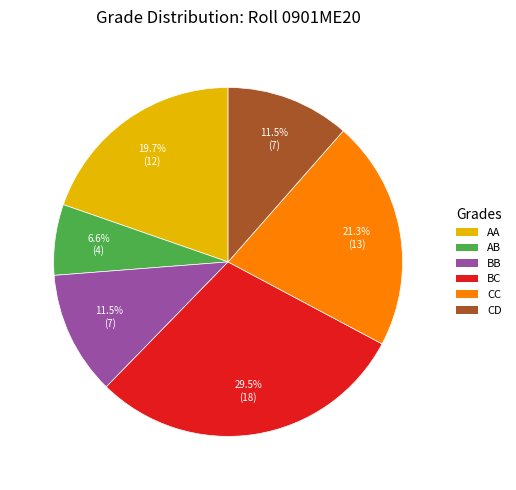

Is there any slice that represents more than half of the pie?

No